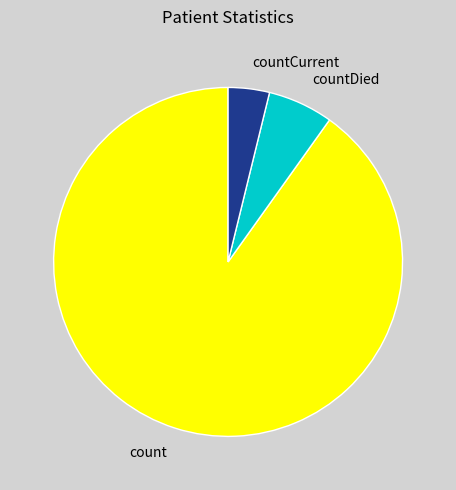

Rank the categories by value from lowest to highest.

countCurrent, countDied, count